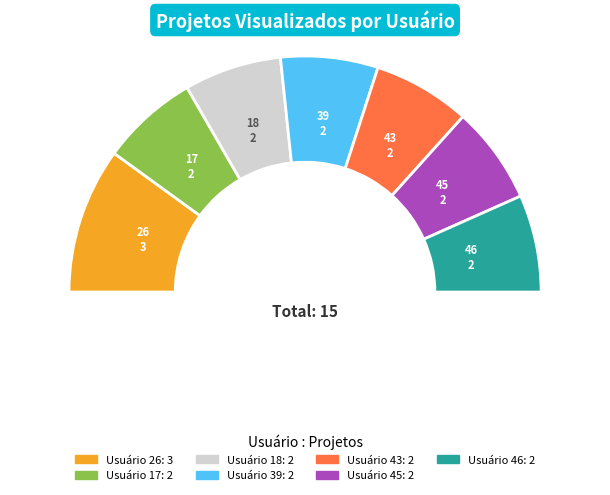

The 43 slice represents 13% of the pie. True or false?

True